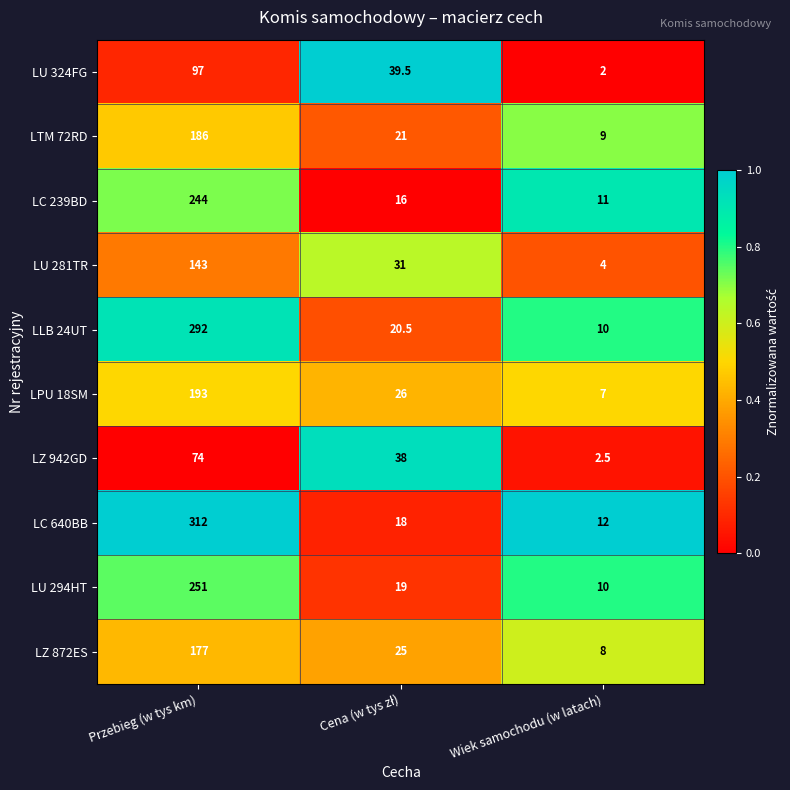

Between Przebieg (w tys km) and Wiek samochodu (w latach), which series saw the biggest shift?

LC 640BB